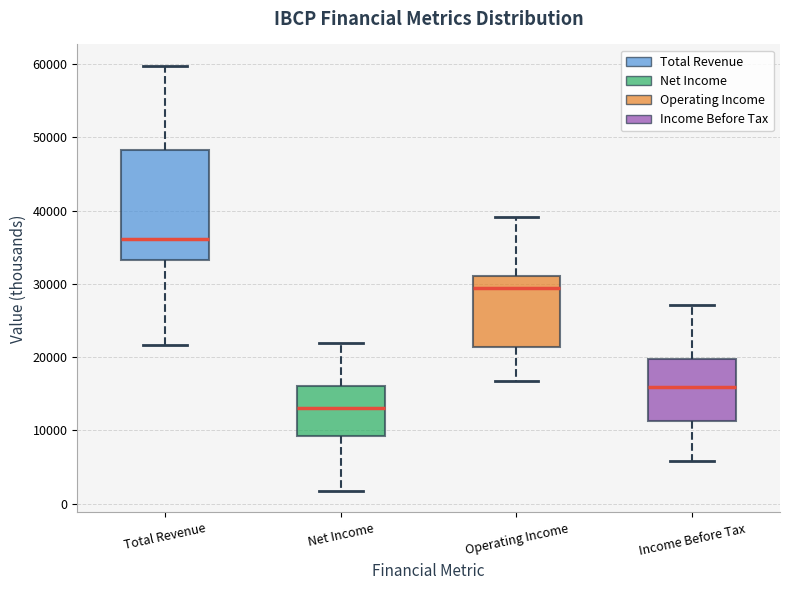

Reading left to right, transcribe this box plot: for each box, give where its median line is, the range the box spans, and where its two whiskers end, as read against the y-axis. The values are not printed on the chart, so give them approximately, as read against the axis.

Total Revenue: median 36000, box 33000 to 48000, whiskers 22000 to 60000
Net Income: median 13000, box 9000 to 16000, whiskers 2000 to 22000
Operating Income: median 30000, box 21000 to 31000, whiskers 17000 to 39000
Income Before Tax: median 16000, box 11000 to 20000, whiskers 6000 to 27000